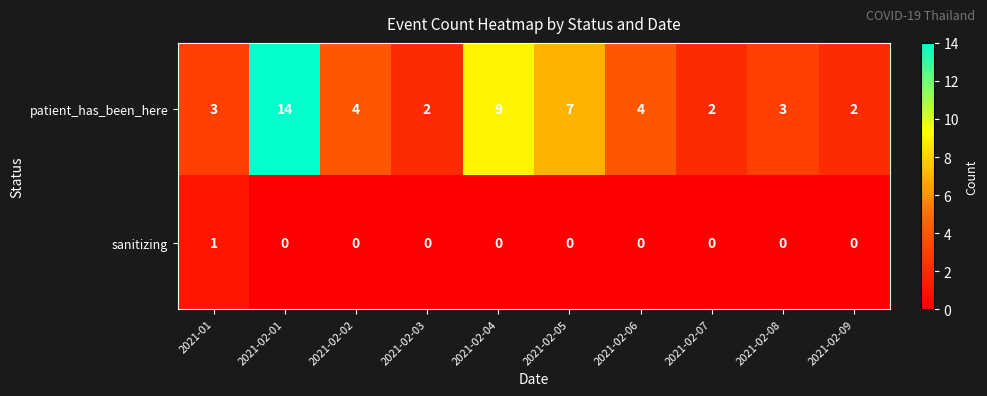

Which series changed the most between 2021-02-06 and 2021-02-08?

patient_has_been_here